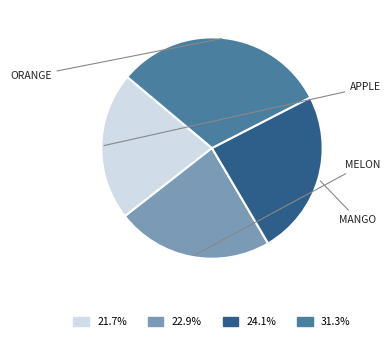

Does any single category account for the majority?

No